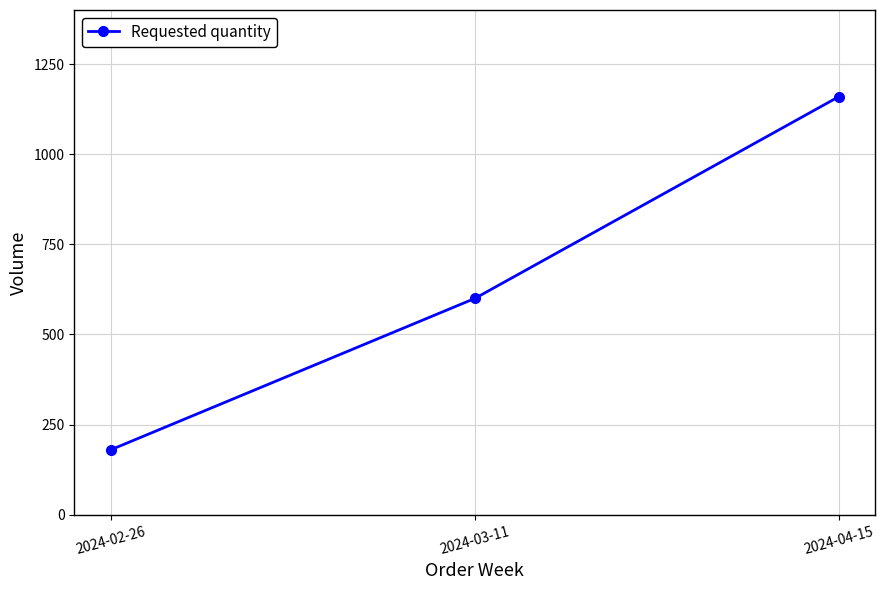

What is the label of the 1st point from the left?

2024-02-26